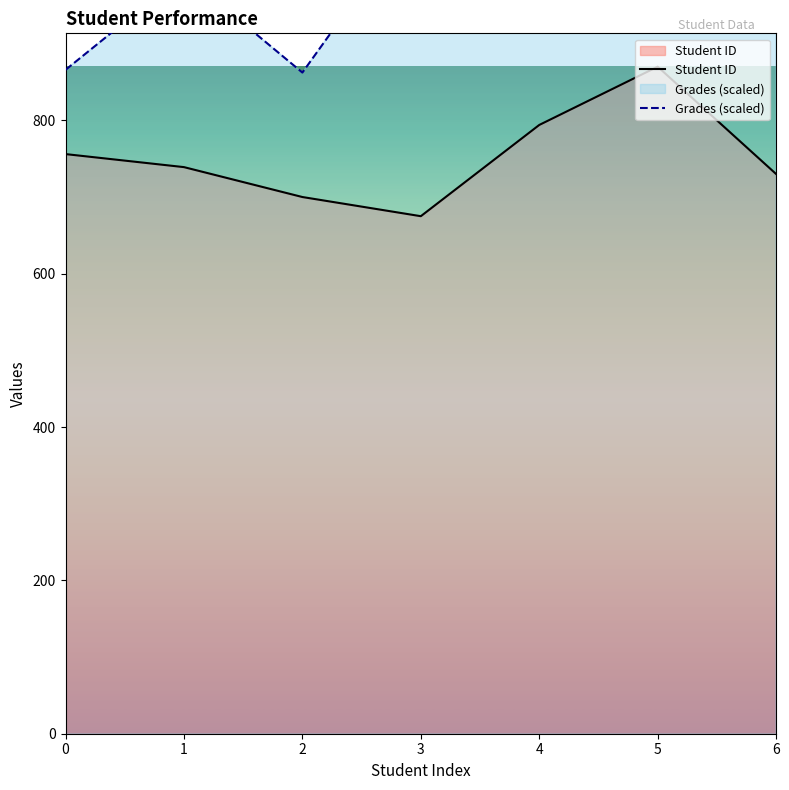

What is the difference between the maximum and second lowest values in the Student ID series?

170